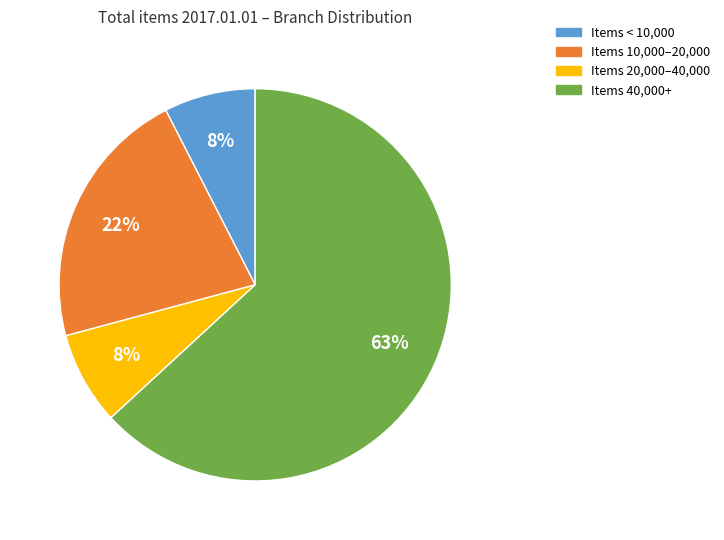

To the nearest percent, what is the average slice percentage?

25%